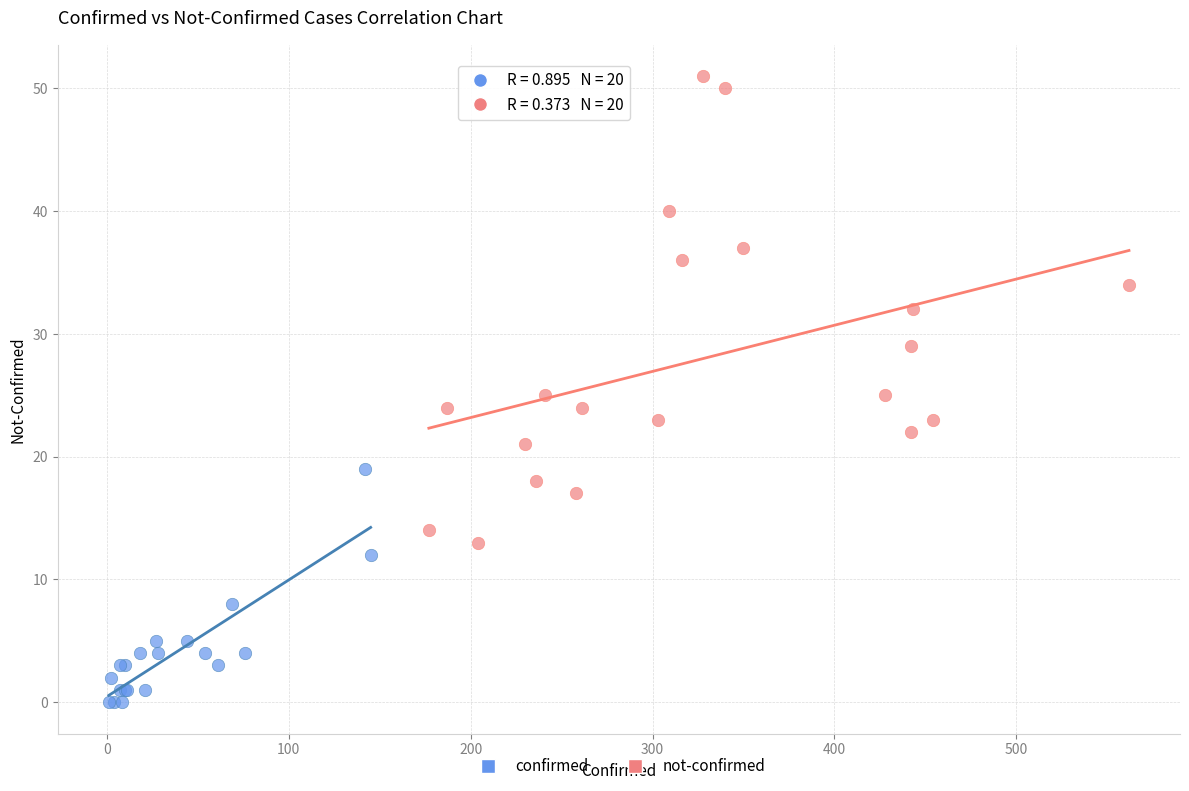

Which series contains the highest Y value?

not-confirmed